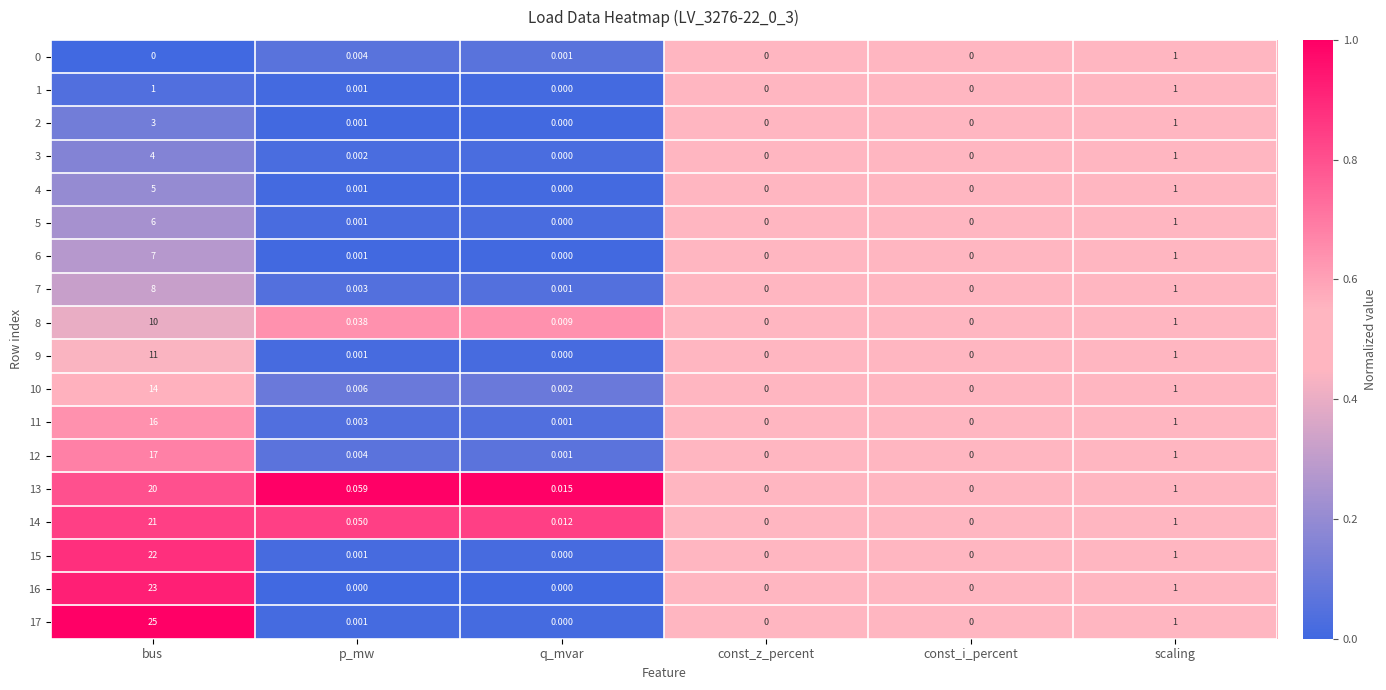

Where is 3 nearest to the value 2?

scaling